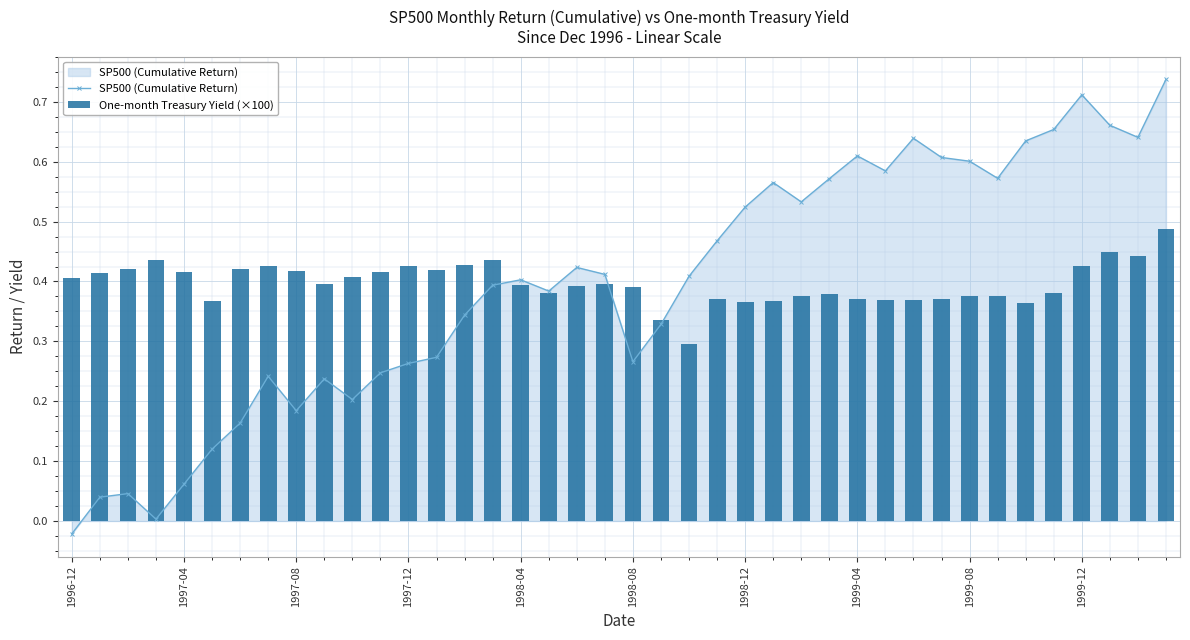

Reading left to right, extract all data points from this chart.

SP500 (Cumulative Return): -0.0	0.0	0.0	0.0	0.1	0.1	0.2	0.2	0.2	0.2	0.2	0.2	0.3	0.3	0.3	0.4	0.4	0.4	0.4	0.4	0.3	0.3	0.4	0.5	0.5	0.6	0.5	0.6	0.6	0.6	0.6	0.6	0.6	0.6	0.6	0.7	0.7	0.7	0.6	0.7
One-month Treasury Yield (×100): 0.4	0.4	0.4	0.4	0.4	0.4	0.4	0.4	0.4	0.4	0.4	0.4	0.4	0.4	0.4	0.4	0.4	0.4	0.4	0.4	0.4	0.3	0.3	0.4	0.4	0.4	0.4	0.4	0.4	0.4	0.4	0.4	0.4	0.4	0.4	0.4	0.4	0.4	0.4	0.5